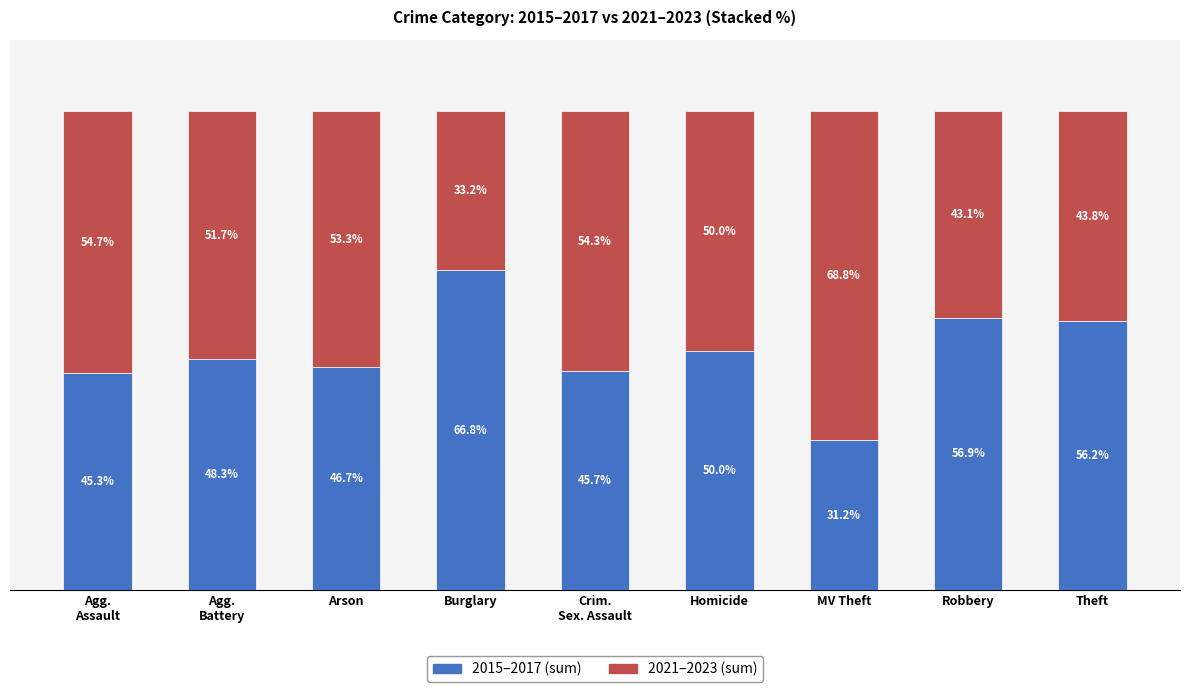

Are the bars grouped side by side (vs. stacked)?

No